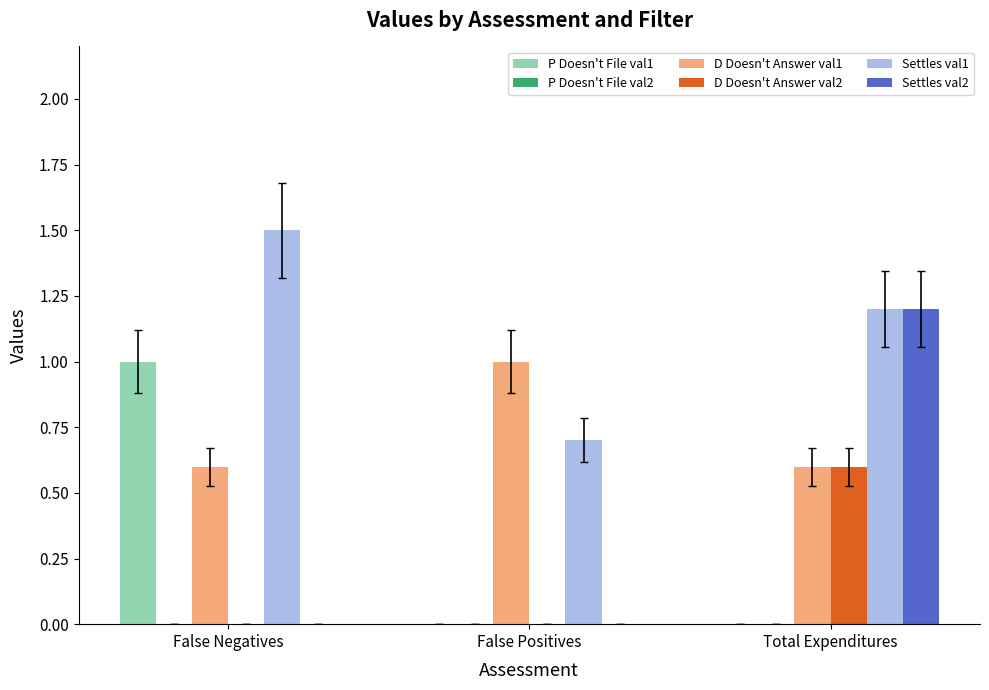

What is the sum of the Settles val2 values at Total Expenditures and False Positives?

1.2